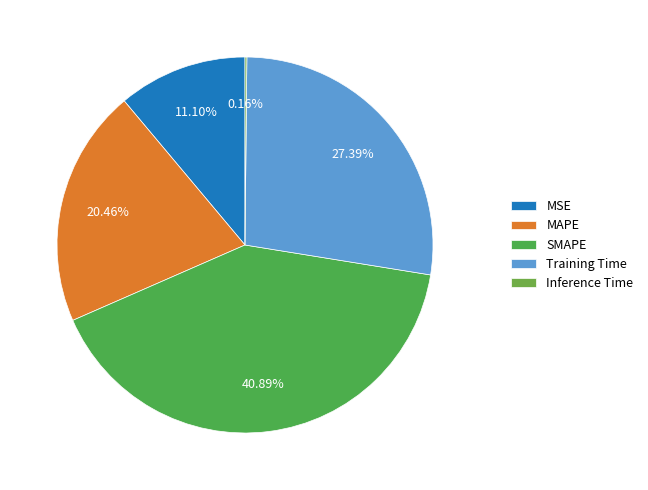

True or false: Inference Time accounts for 1% of the total.

False